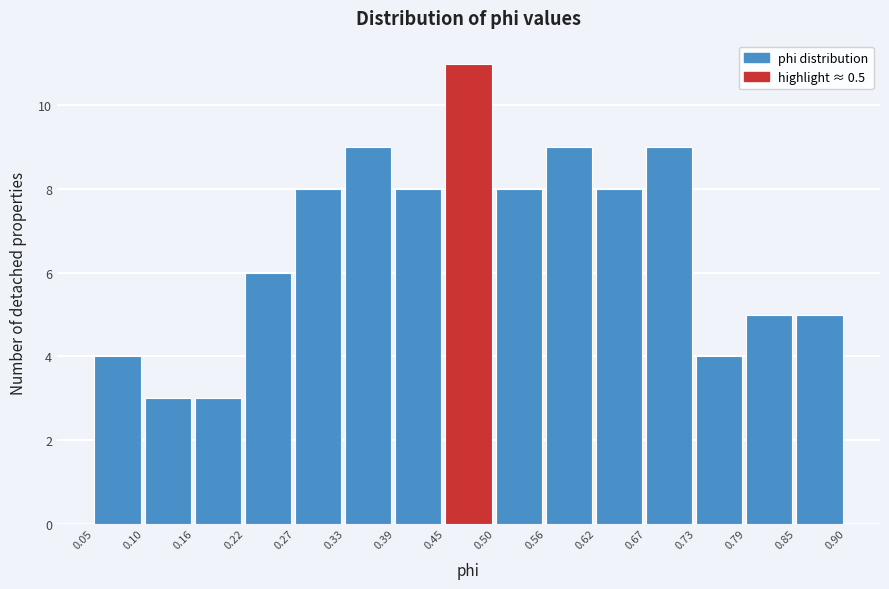

Reading left to right, list every bar in this chart as the range it spans on the x-axis followed by its height. The values are not printed on the chart, so give them approximately, as read against the axis.

0.05 to 0.10: 4
0.10 to 0.16: 3
0.16 to 0.22: 3
0.22 to 0.27: 6
0.27 to 0.33: 8
0.33 to 0.39: 9
0.39 to 0.45: 8
0.45 to 0.50: 11
0.50 to 0.56: 8
0.56 to 0.62: 9
0.62 to 0.67: 8
0.67 to 0.73: 9
0.73 to 0.79: 4
0.79 to 0.85: 5
0.85 to 0.90: 5